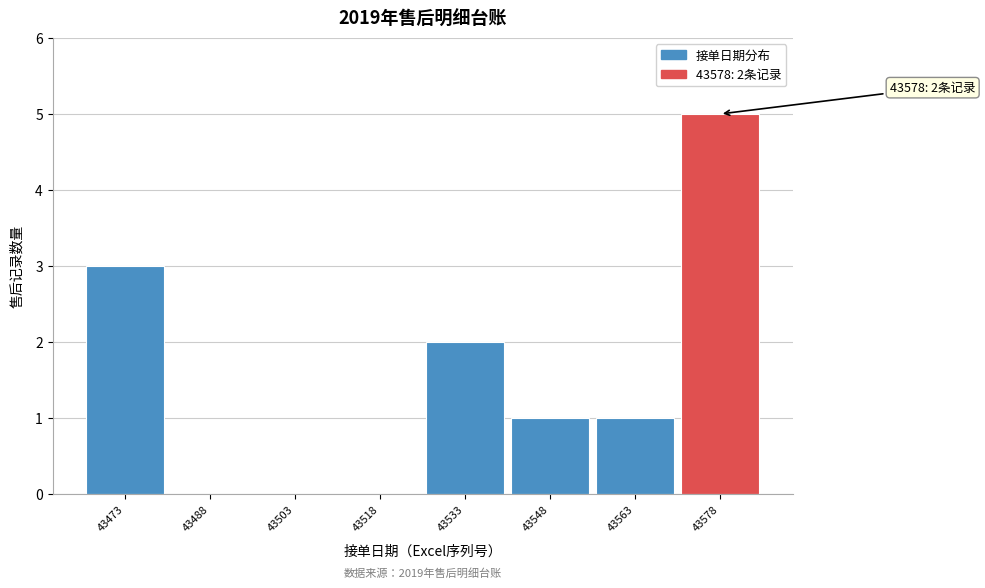

Over which range of the x-axis is the bar tallest?

43570.5 to 43585.5